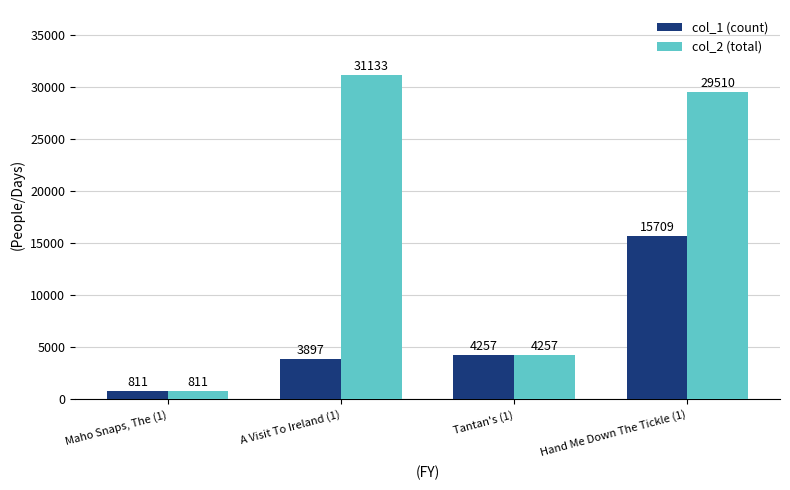

What is the label of the 3rd bar from the left?

Tantan's (1)